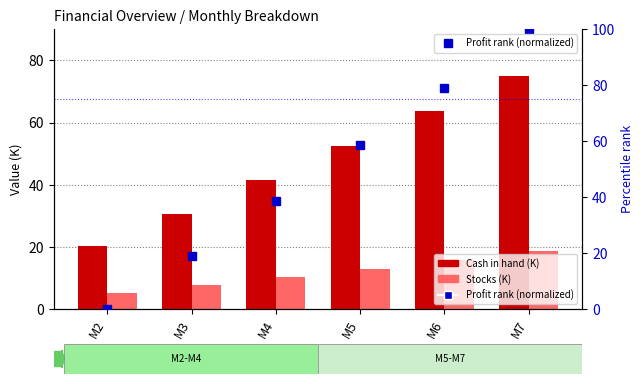

At which label does Stocks (K) reach its minimum?

M2